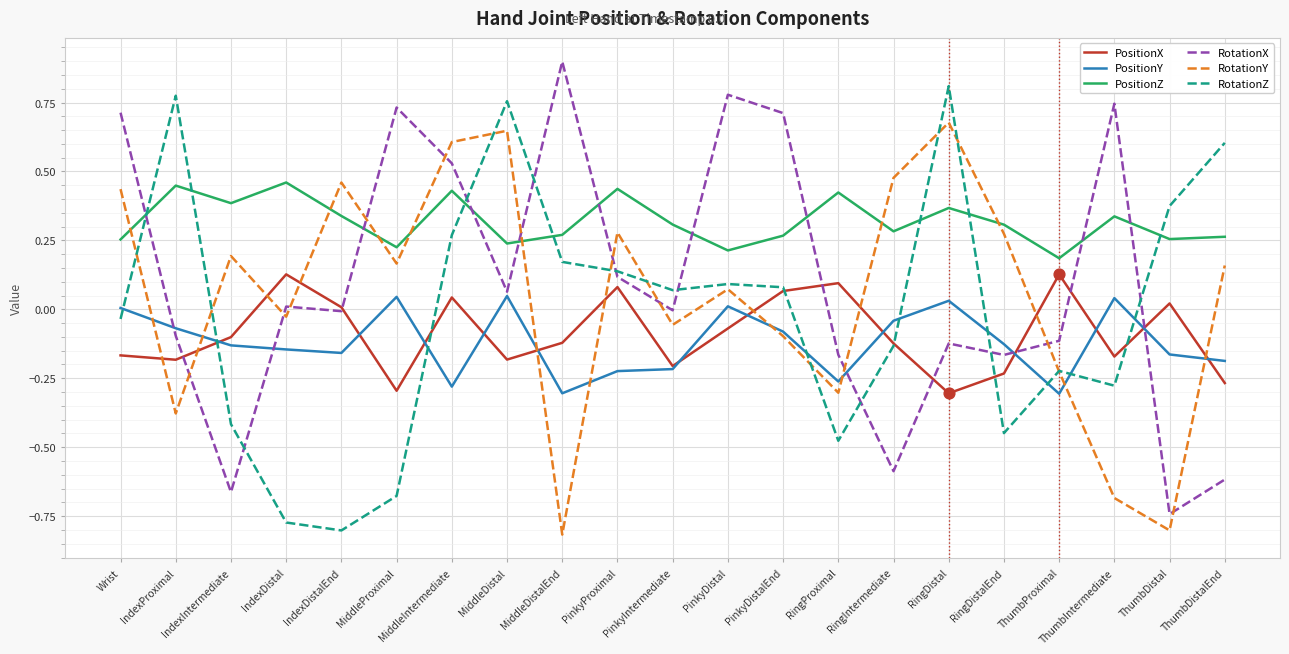

Which series has the largest total across all categories?

PositionZ